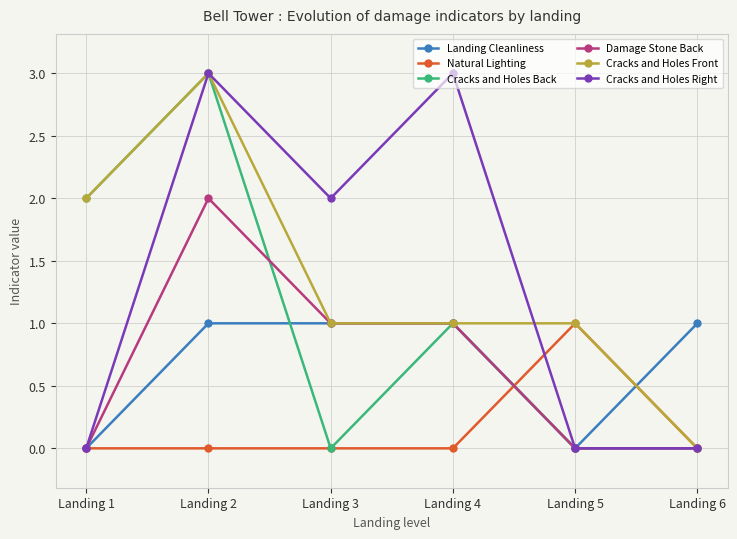

How many lines are shown in the chart?

6